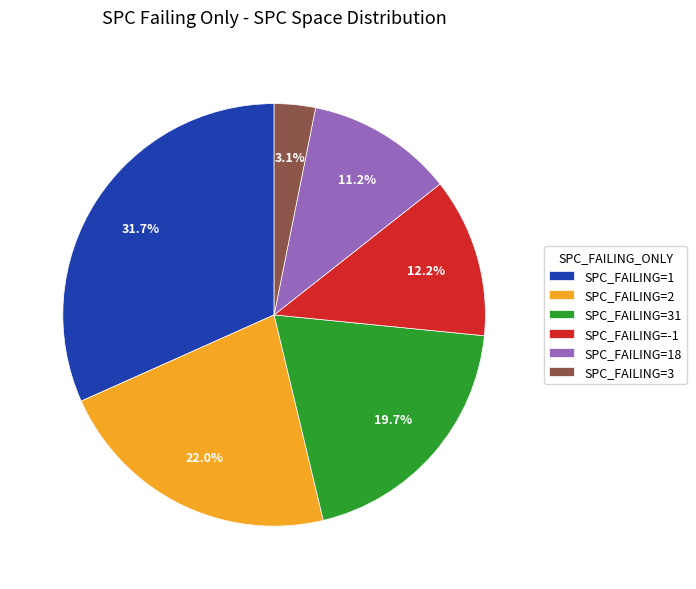

How many segments does this pie chart have?

6